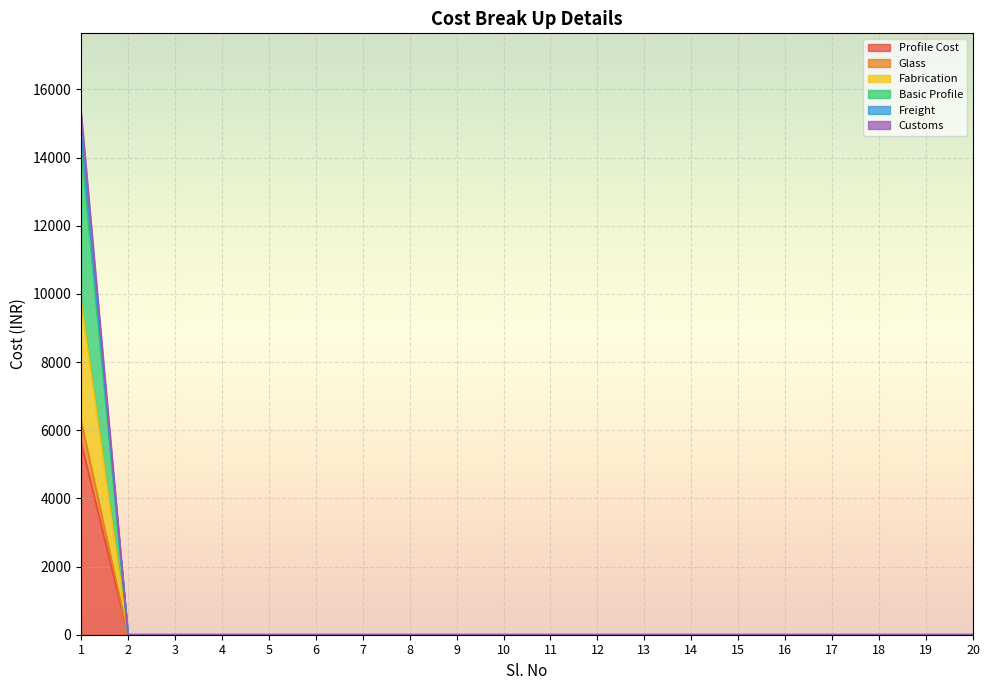

Which category has the highest value in the Customs series?

1